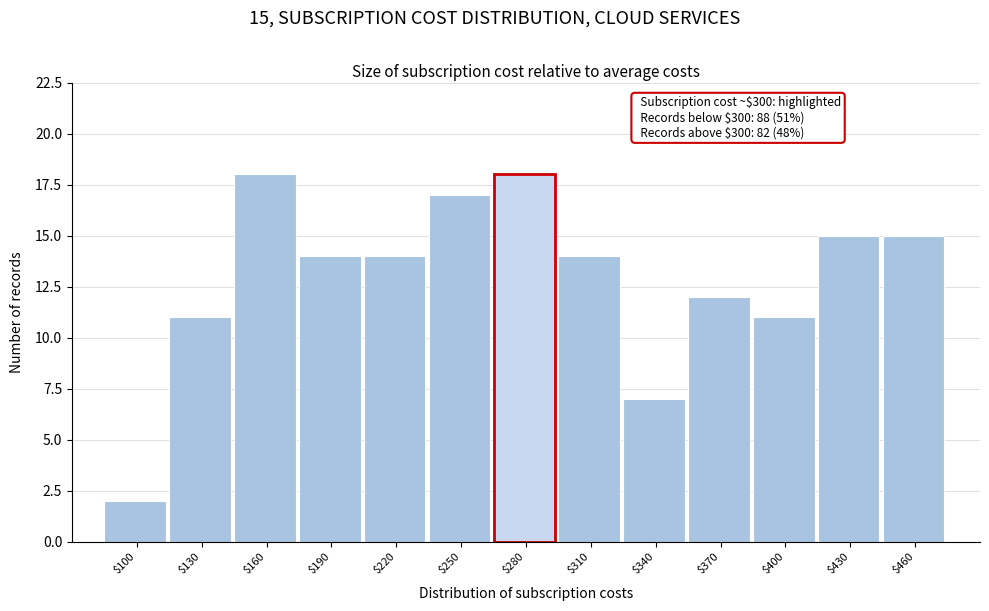

Reading right to left, transcribe all the data shown in this chart.

15	15	11	12	7	14	18	17	14	14	18	11	2